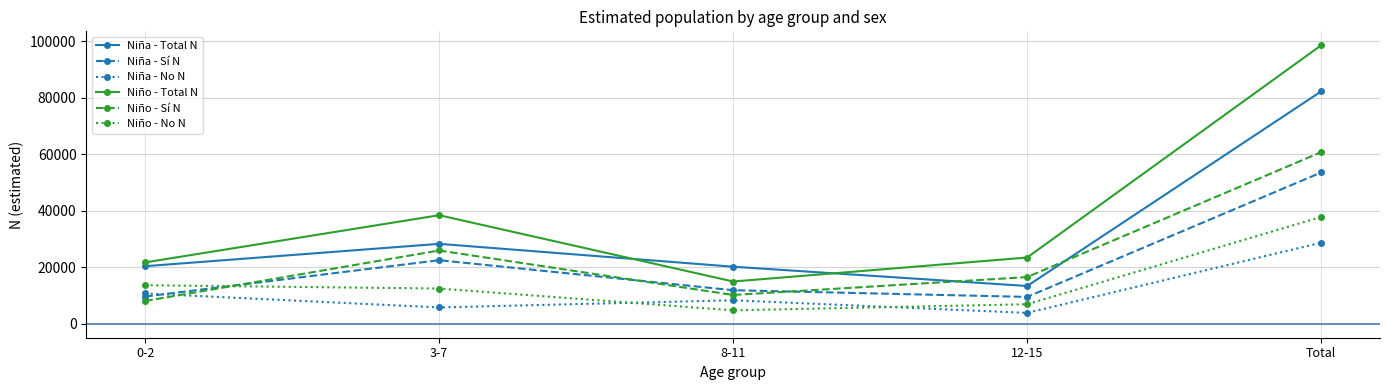

What is the difference between the maximum and minimum values in the Niño - Sí N series?

52668